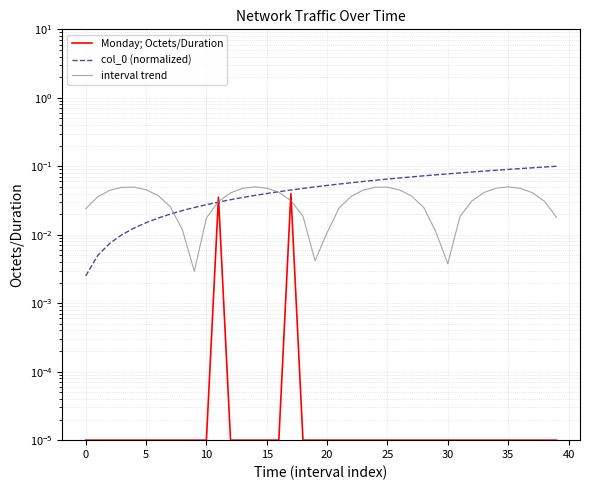

The Monday; Octets/Duration series shows 0.0 at 19. True or false?

True